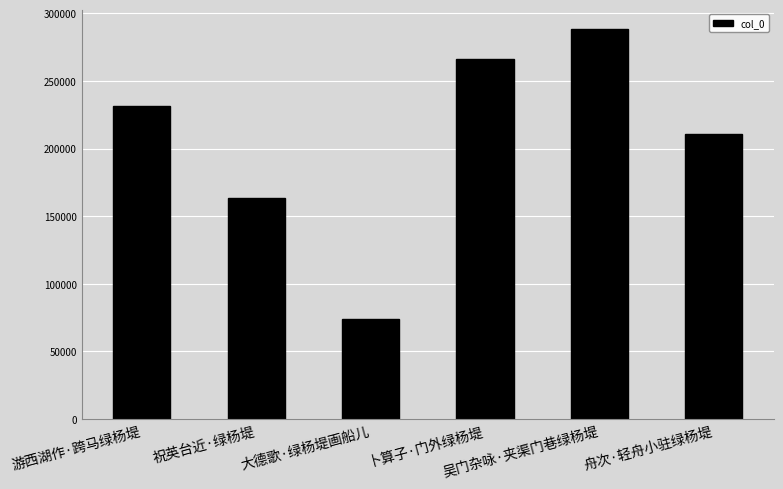

The chart shows a value of 401086 at 游西湖作·跨马绿杨堤. True or false?

False